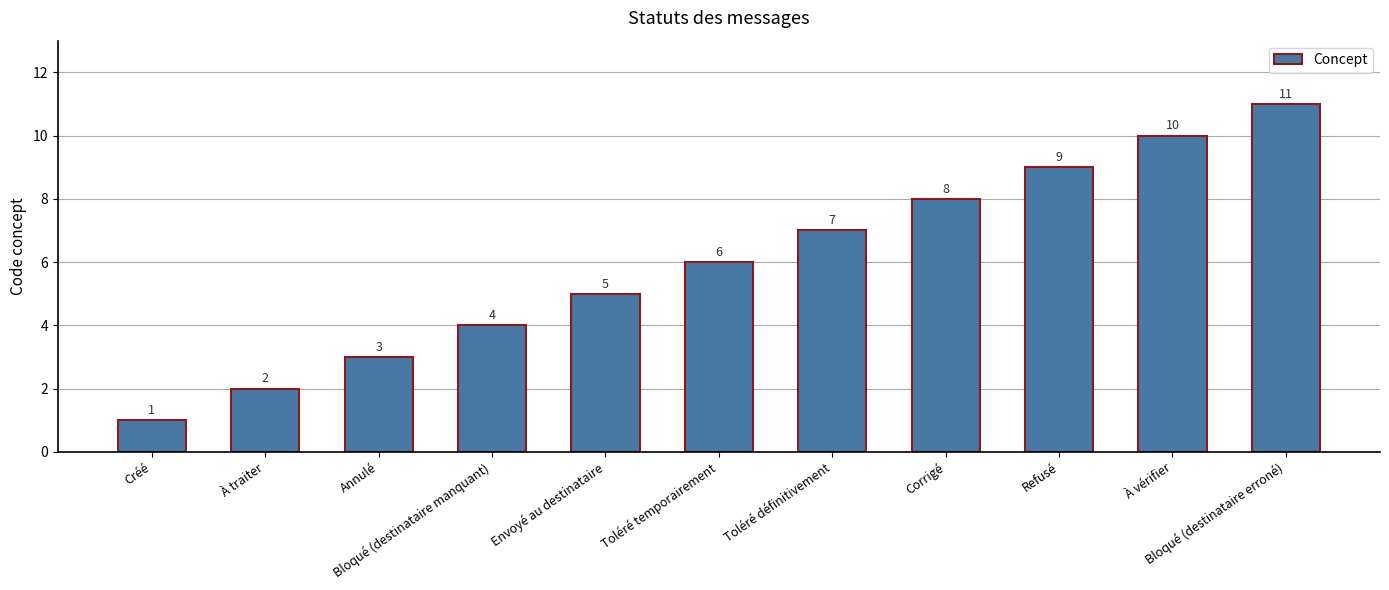

What is the change in value from Corrigé to Refusé?

+1